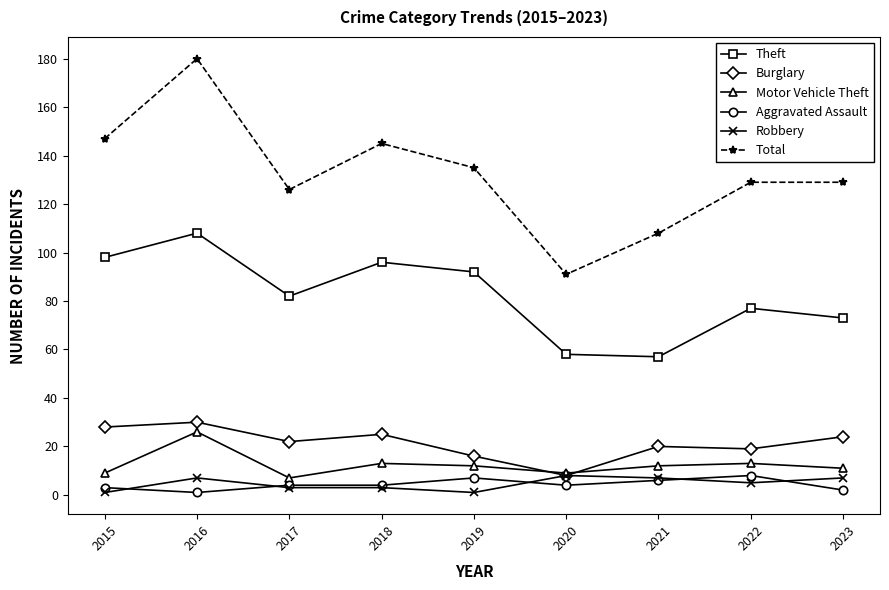

How many lines are shown in the chart?

6